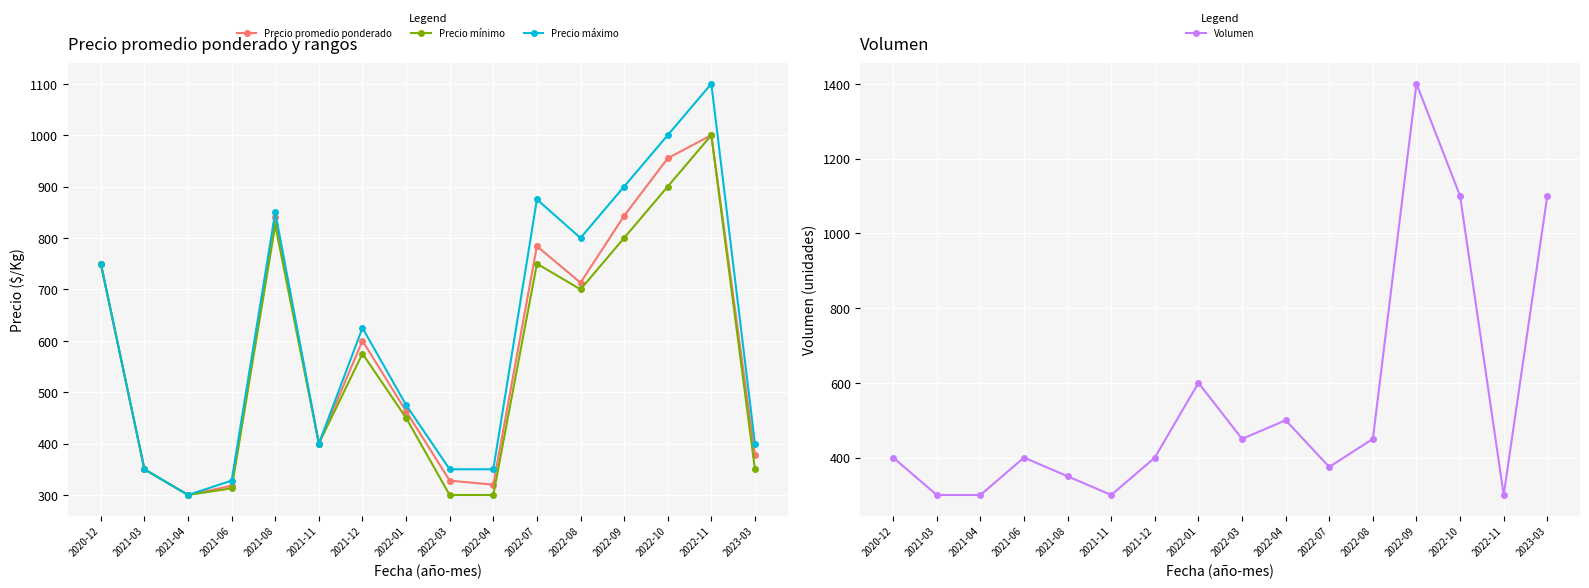

How many lines are shown in the chart?

4